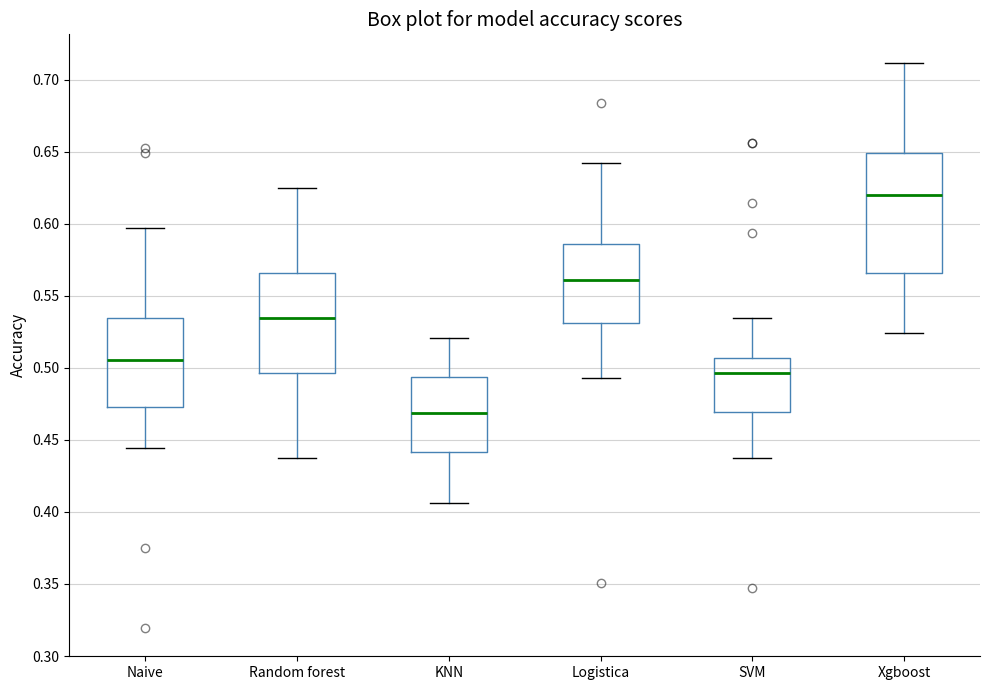

Reading left to right, read every box against the y-axis: the position of its median line, the range the box covers, and the ends of its whiskers. The values are not printed on the chart, so give them approximately, as read against the axis.

Naive: median 0.505, box 0.475 to 0.535, whiskers 0.445 to 0.595
Random forest: median 0.535, box 0.495 to 0.565, whiskers 0.440 to 0.625
KNN: median 0.470, box 0.440 to 0.495, whiskers 0.405 to 0.520
Logistica: median 0.560, box 0.530 to 0.585, whiskers 0.495 to 0.640
SVM: median 0.495, box 0.470 to 0.505, whiskers 0.440 to 0.535
Xgboost: median 0.620, box 0.565 to 0.650, whiskers 0.525 to 0.710